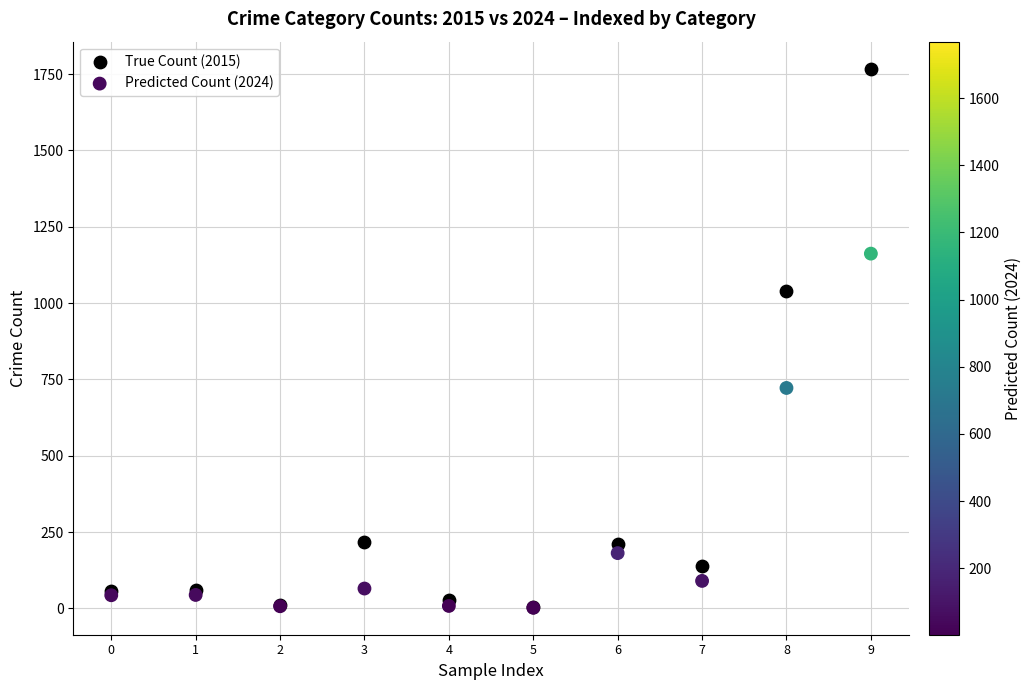

In the Predicted Count (2024) series, what Y value is closest to 582?

722